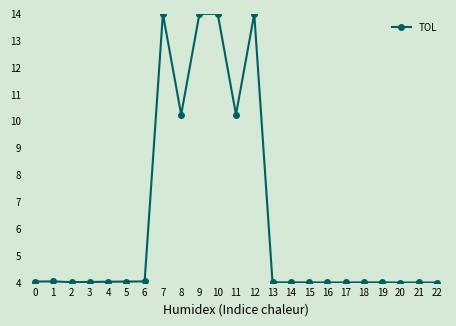

What is the ratio of the value at 21 to the value at 19?

1.0